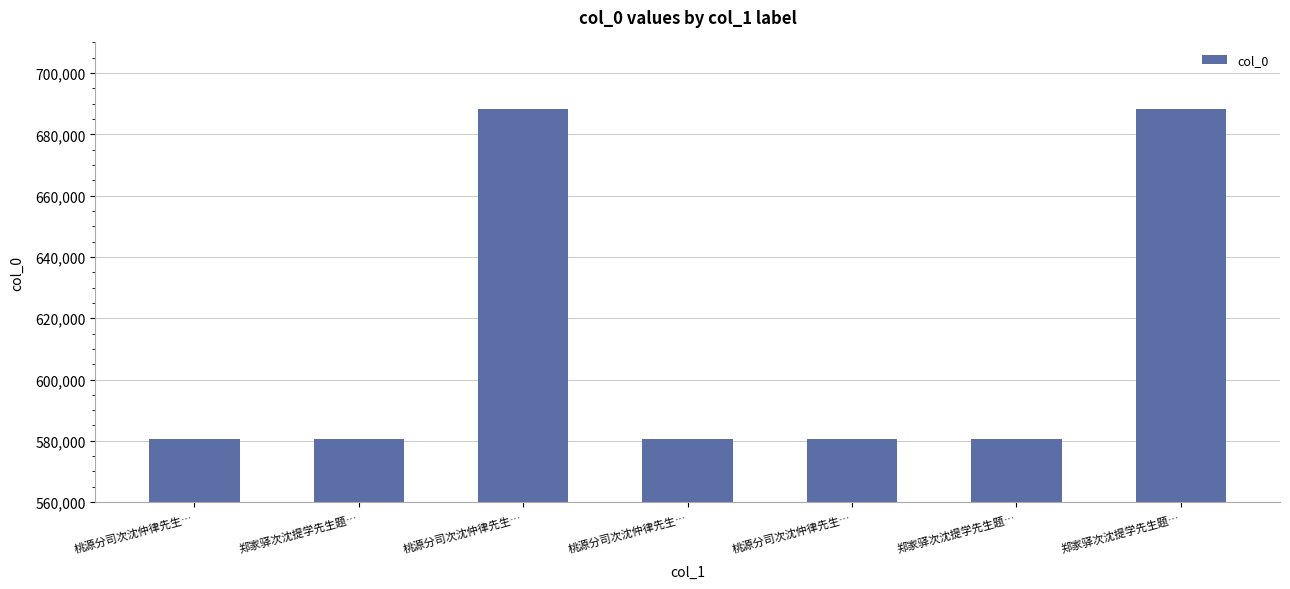

How many series are shown in this chart?

1